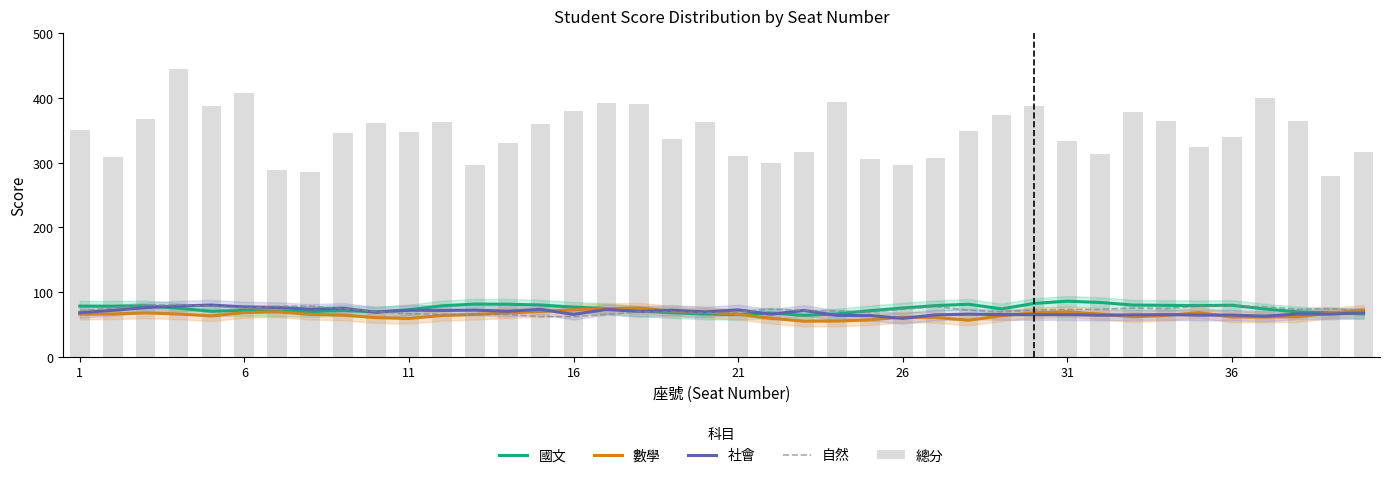

What is the value of the 自然 bar at the 22nd from the left?

78.3